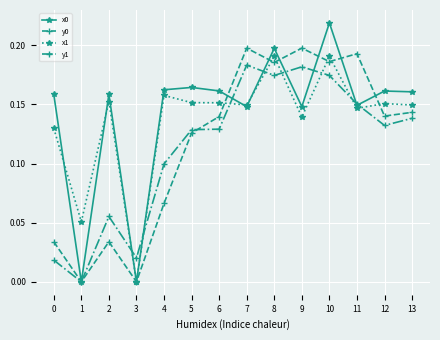

Is it true that y1 equals 0.1 at 8?

False